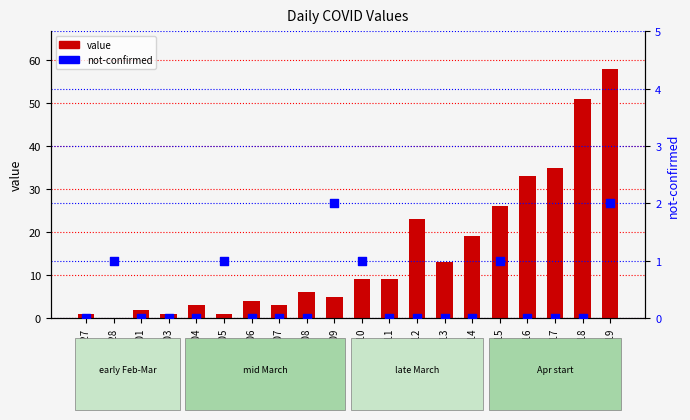

Which series has the widest spread of Y values?

value